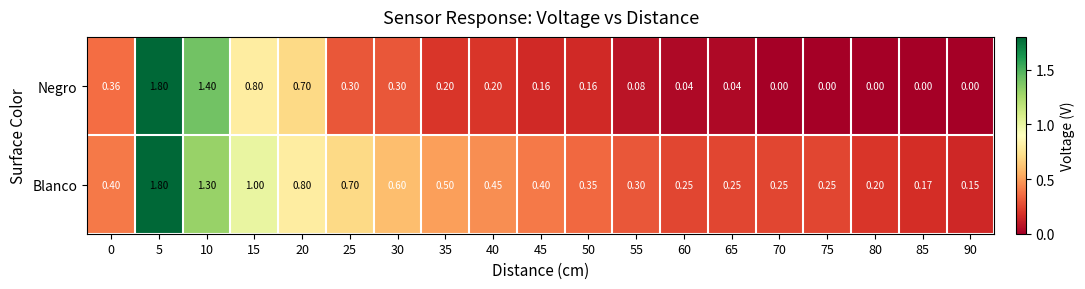

Which series changed the most between 45 and 80?

Blanco